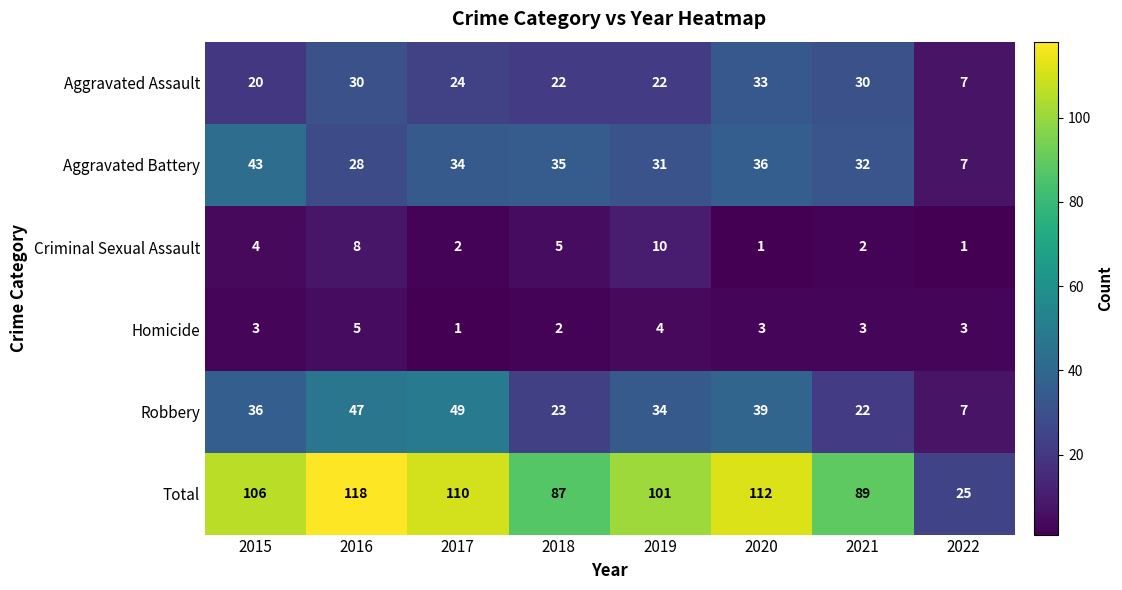

What is the minimum value shown in the chart?

1